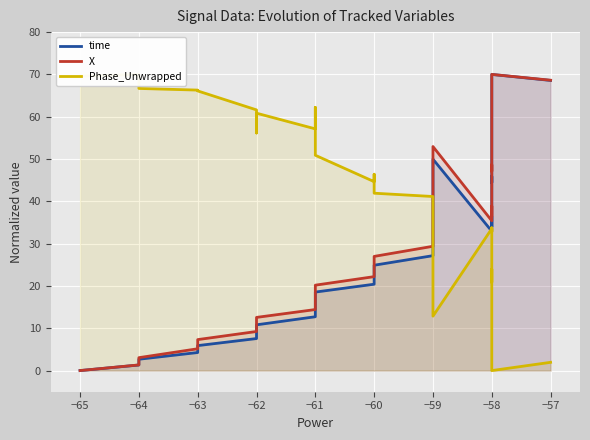

What is the value of the time point at the 39th from the left?

70.0